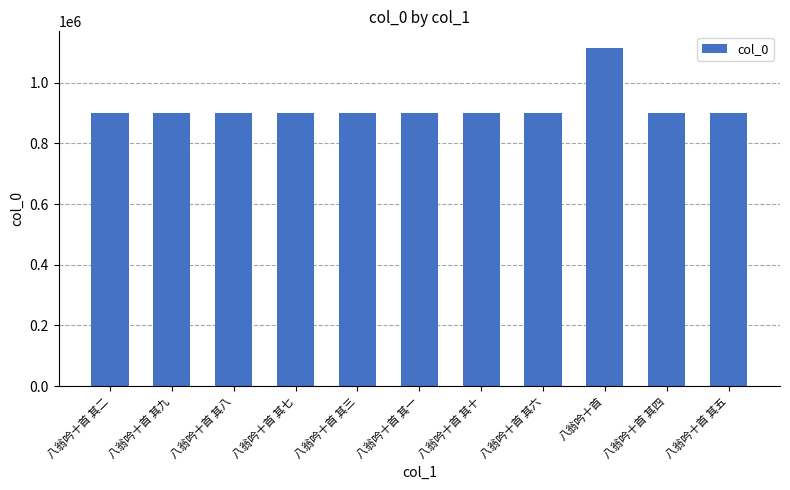

What is the ratio of the value at 八翁吟十首 其二 to the value at 八翁吟十首 其九?

1.0